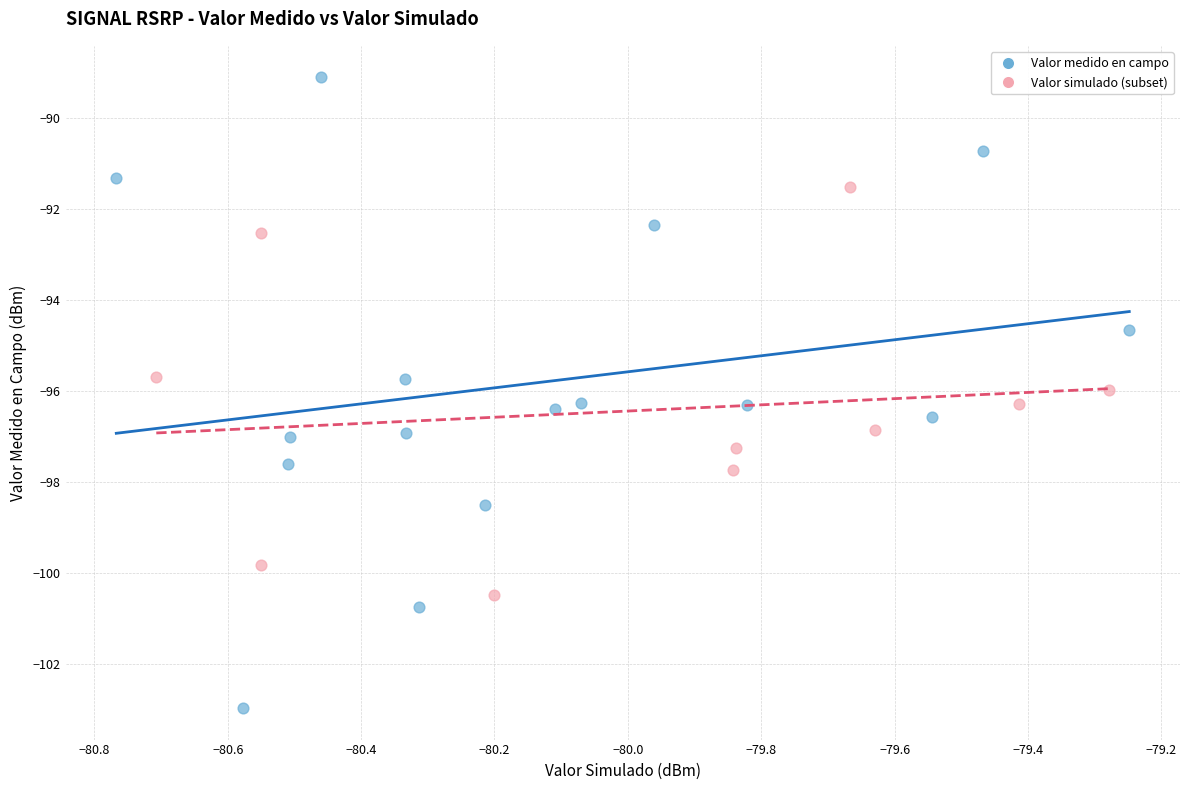

What are all the series names shown in the legend?

Valor medido en campo, Valor simulado (subset)